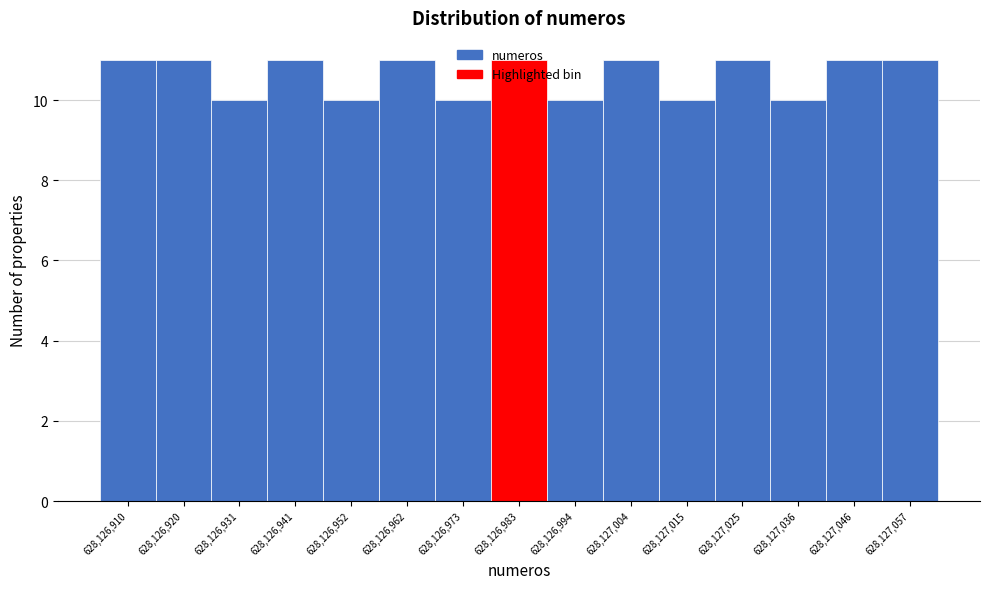

The value at 628,126,973 is 10. True or false?

True